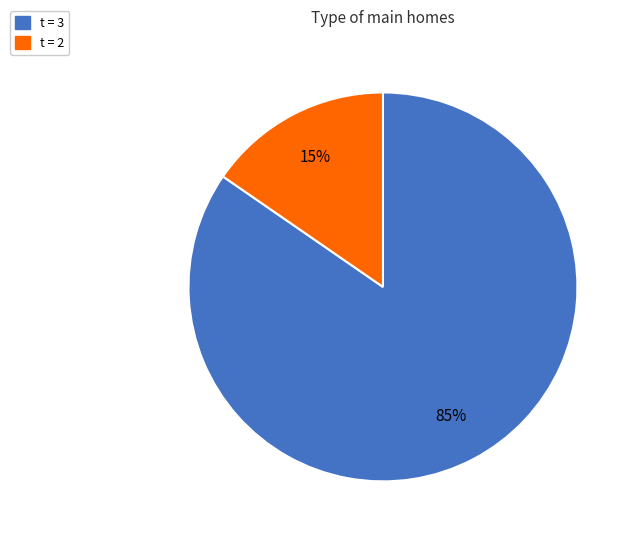

Is there any slice that represents more than half of the pie?

Yes